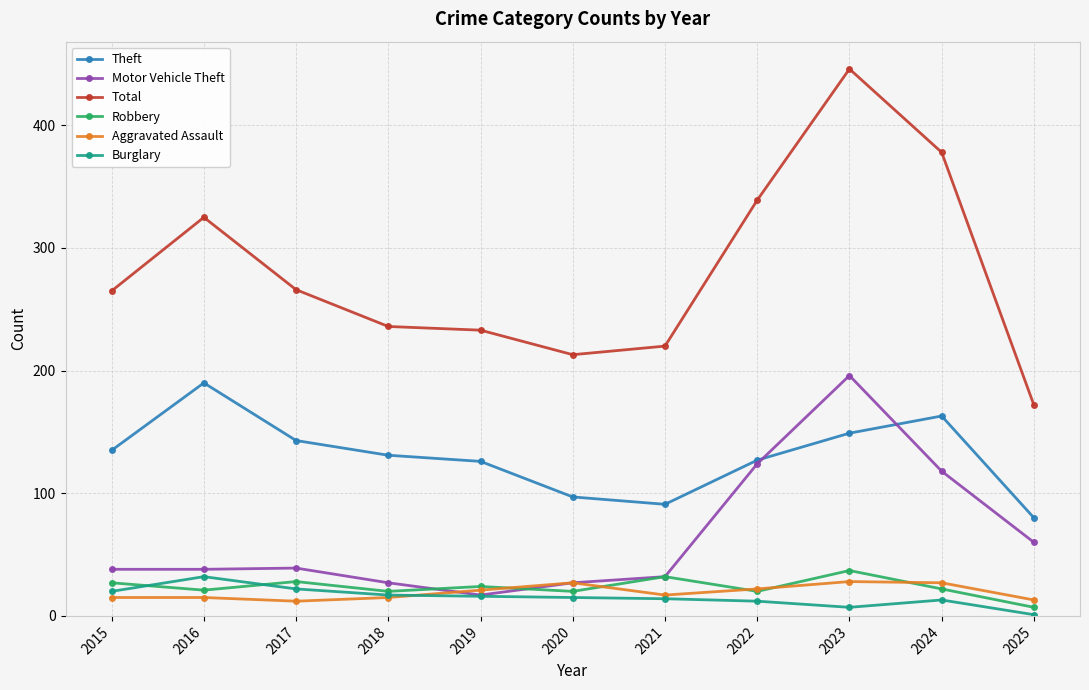

True or false: Burglary and Robbery intersect in this chart.

True